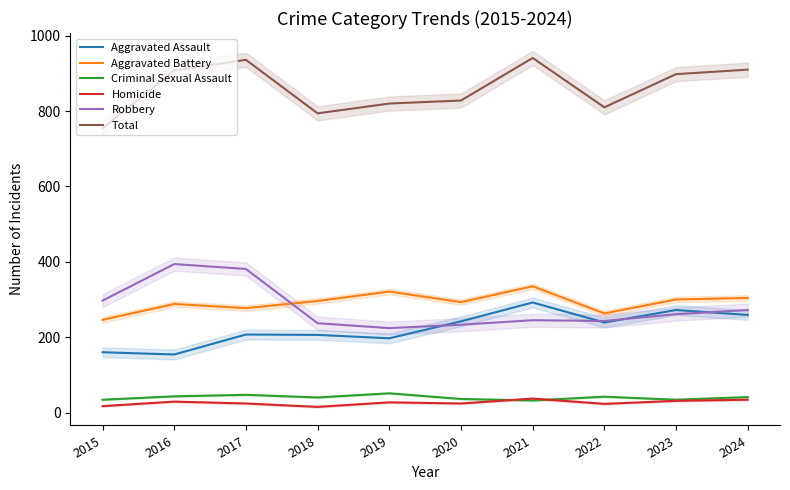

How many lines are shown in the chart?

6